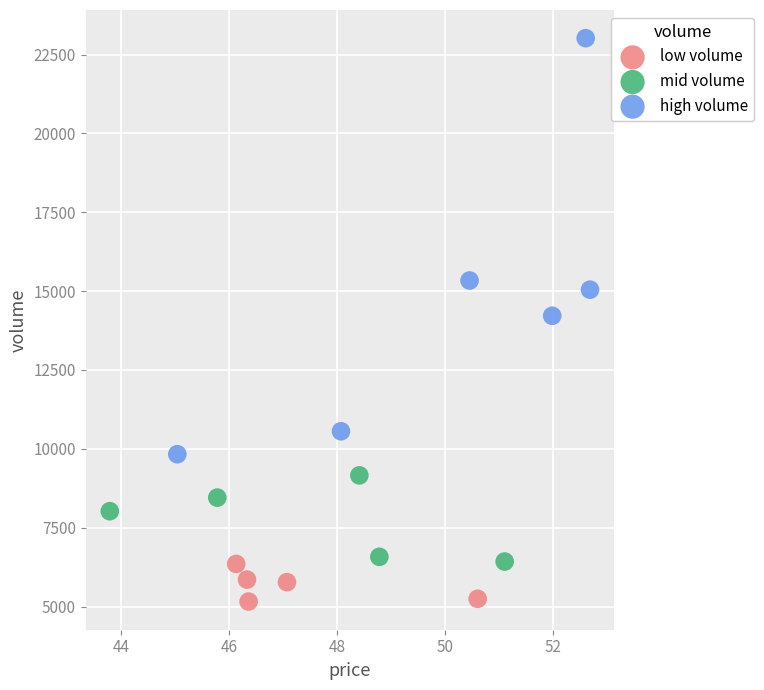

Which series reaches the minimum Y coordinate?

low volume